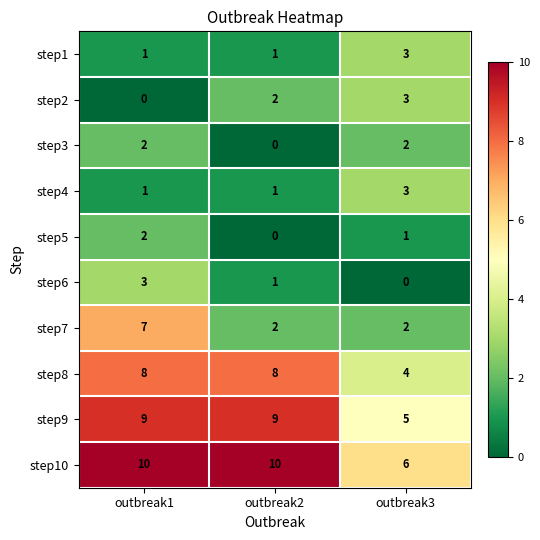

Where does the step6 series first go above 1?

outbreak1